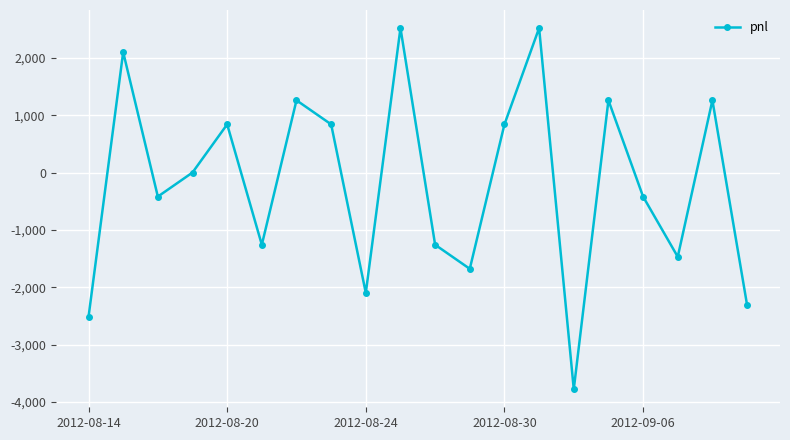

What is the value of the 14th point from the left?

2520